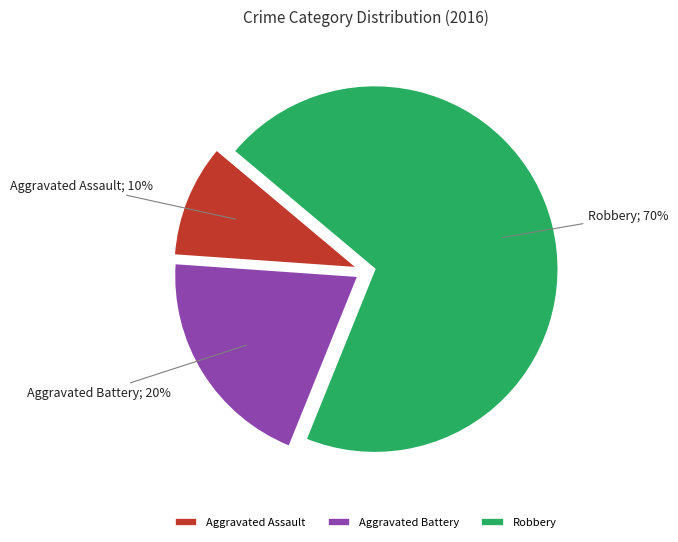

The Aggravated Battery slice represents 20% of the pie. True or false?

True